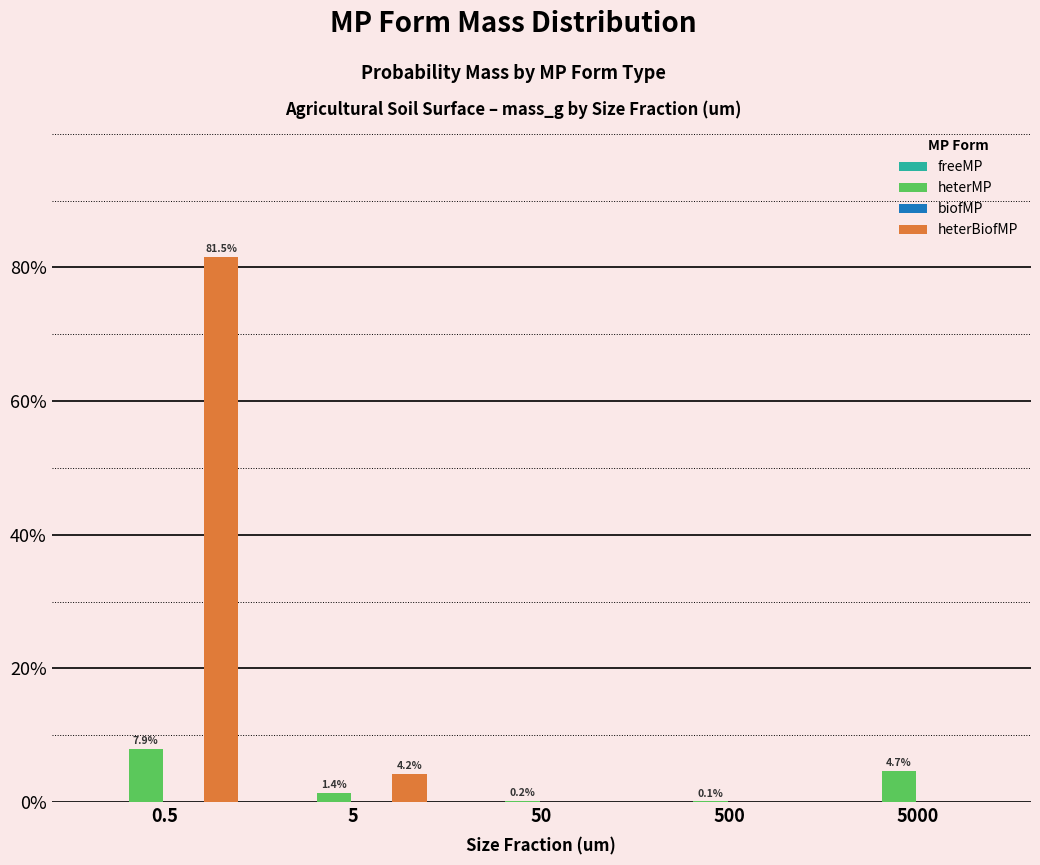

What is the maximum value shown in the chart?

81.5